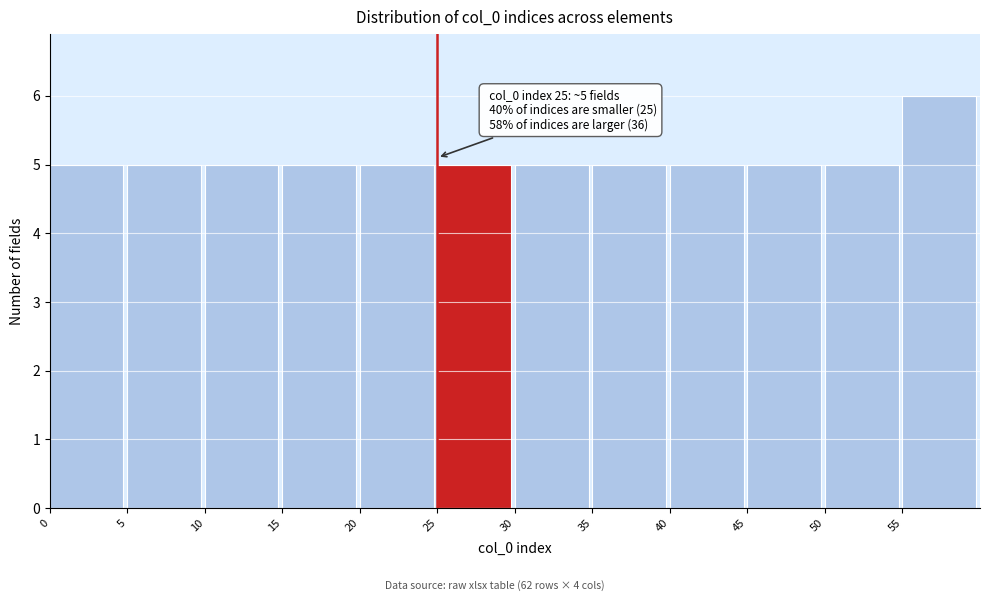

Which range on the x-axis has the tallest bar?

55 to 60